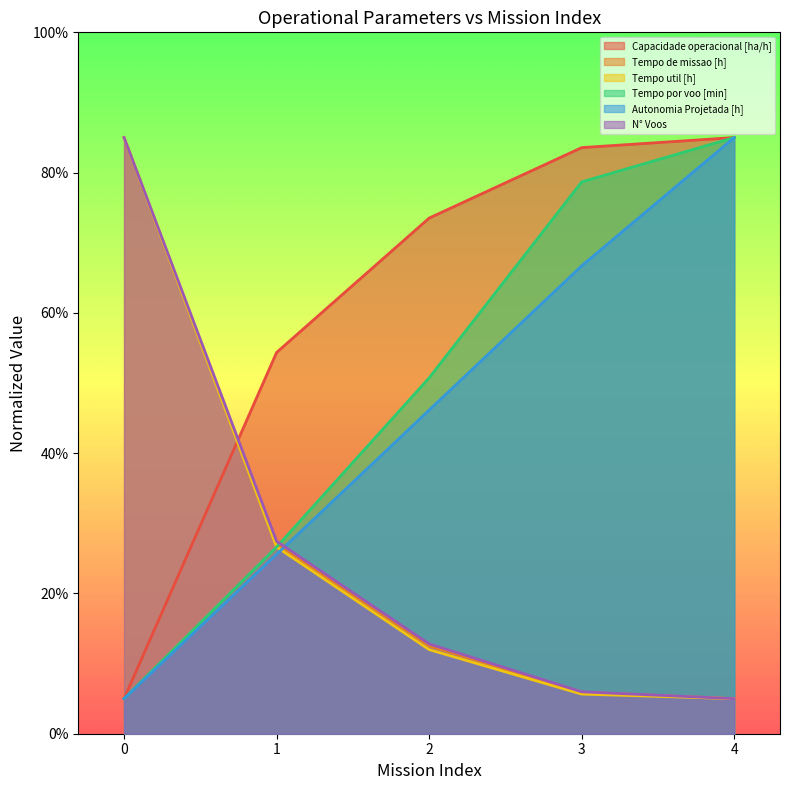

Which series changed the most between 1 and 2?

Tempo por voo [min]